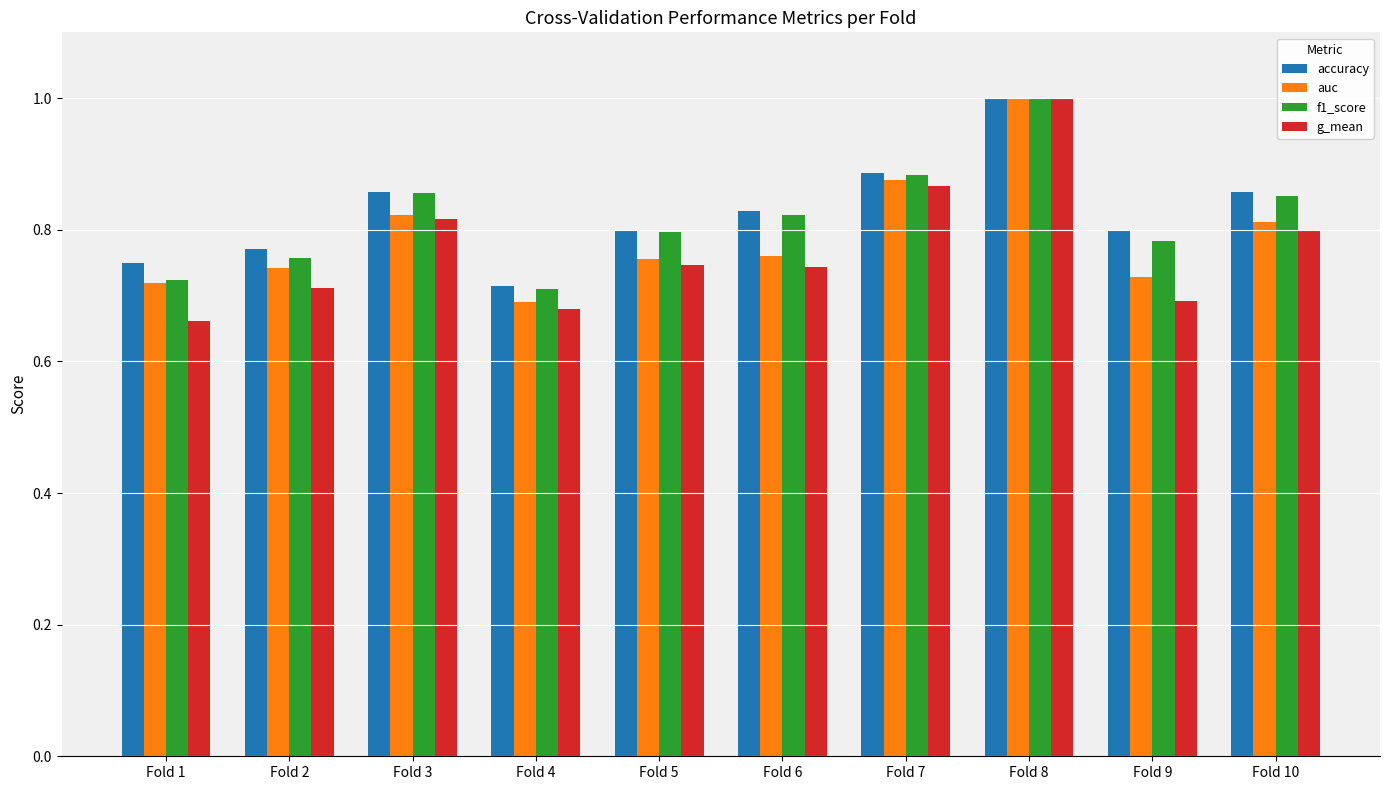

Which series changed the most between Fold 3 and Fold 8?

g_mean